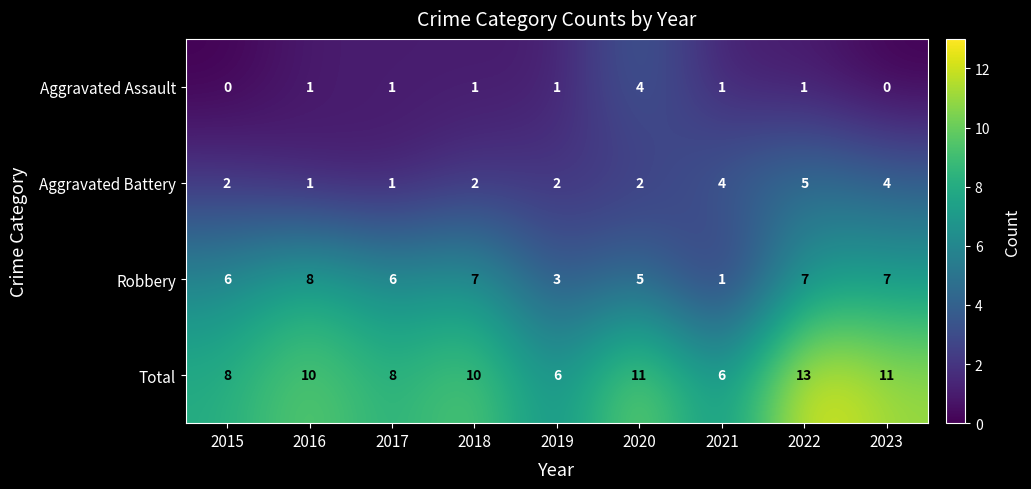

Count the number of categories in the chart.

9